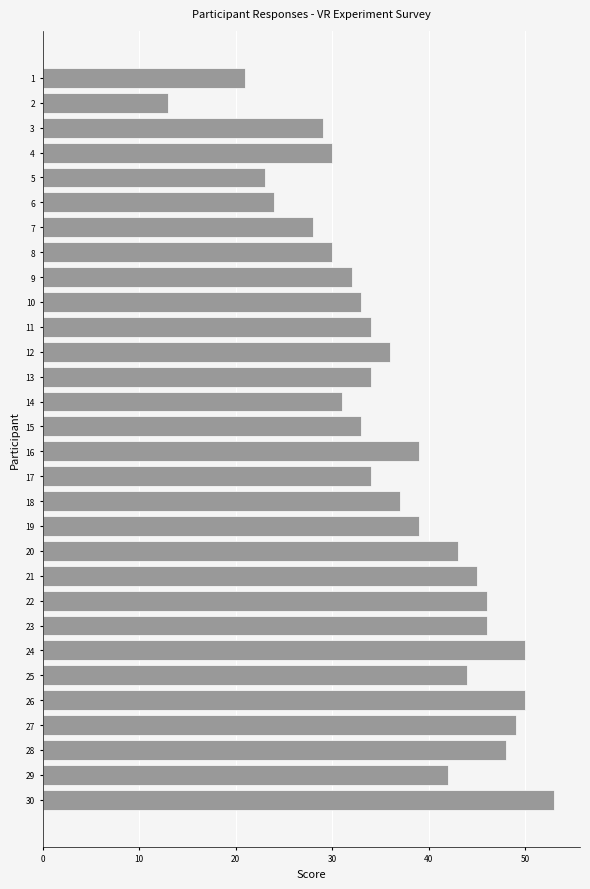

What is the average value?

37